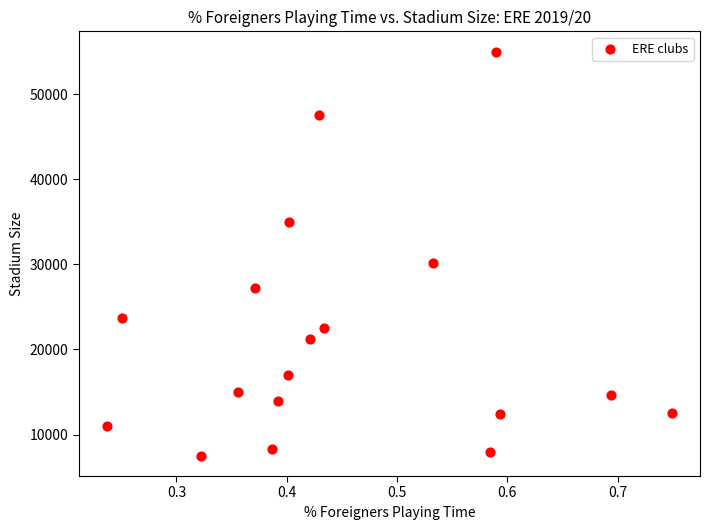

What is the range of Y values (max minus min)?

47482